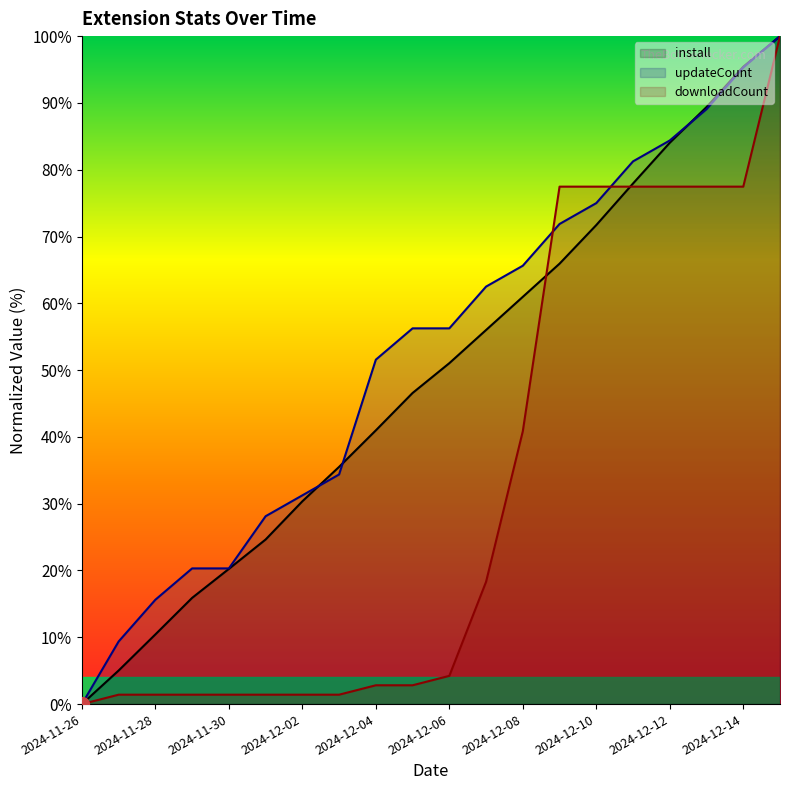

What is the average value of the install series?

49.1